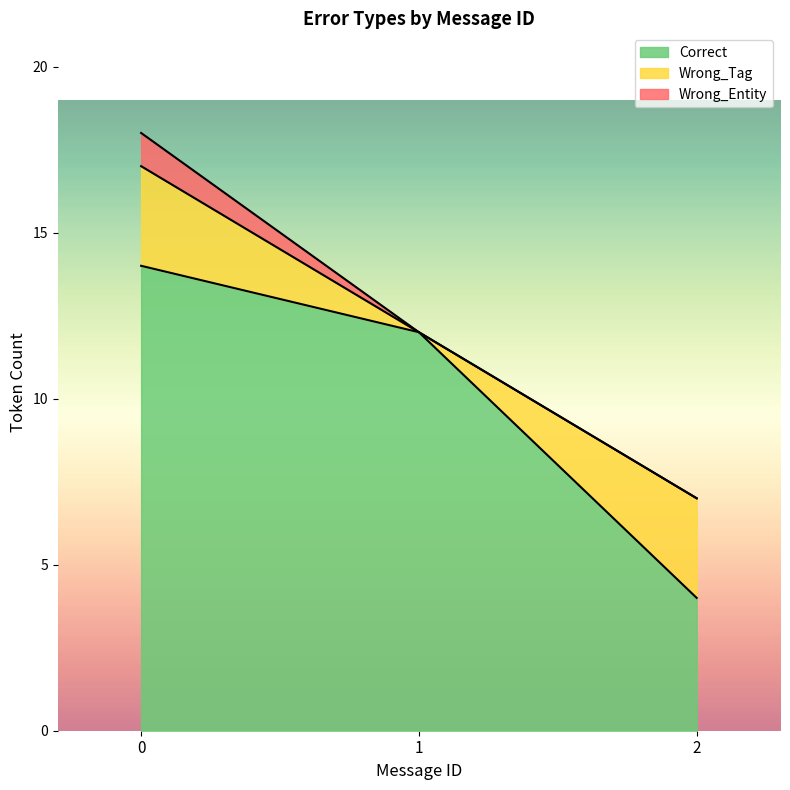

Reading right to left, what are the values for Correct?

4	12	14